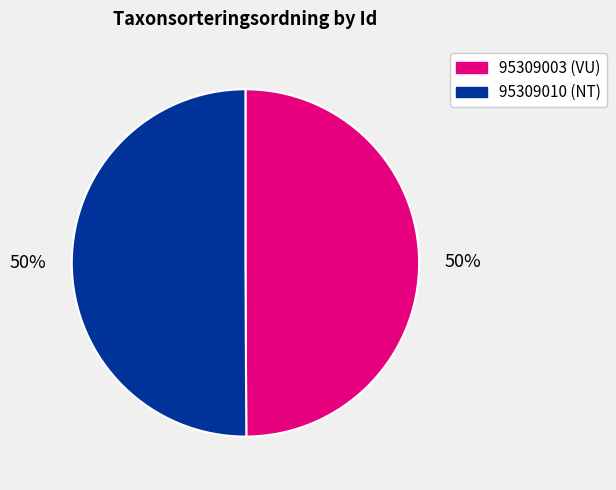

To the nearest percent, what portion does 95309003 represent?

50%